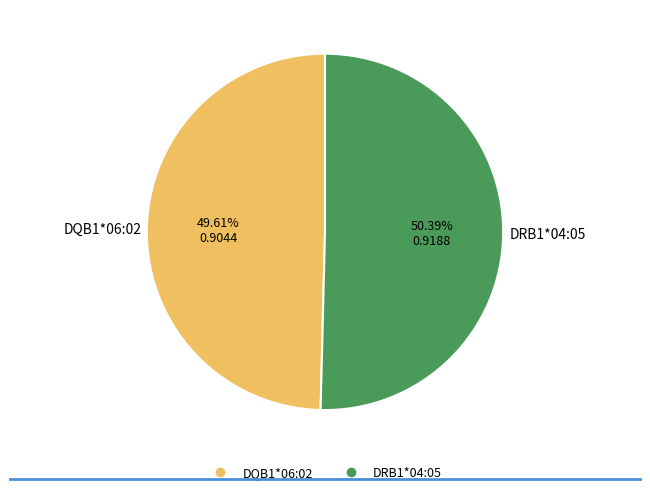

To the nearest percent, what percentage of the pie is DQB1*06:02?

50%